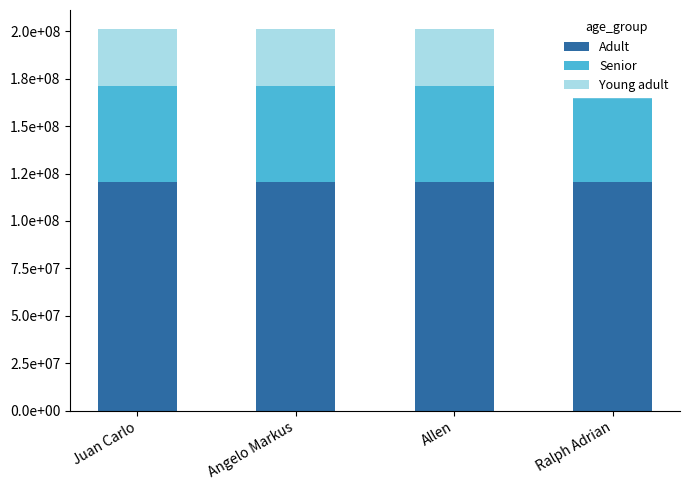

What is the value of the Young adult bar at the 3rd from the left?

30169999.9